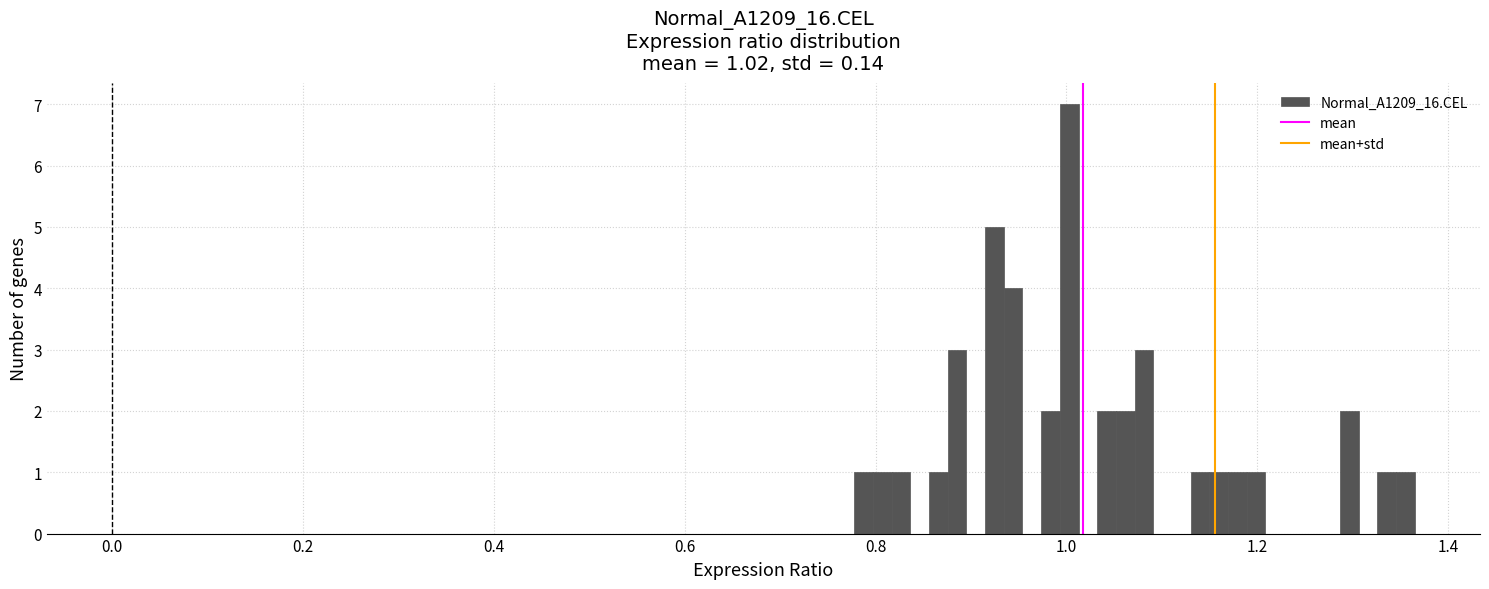

Around what value on the x-axis is the tallest bar? Give the approximate position of its centre, as read against the axis.

1.00